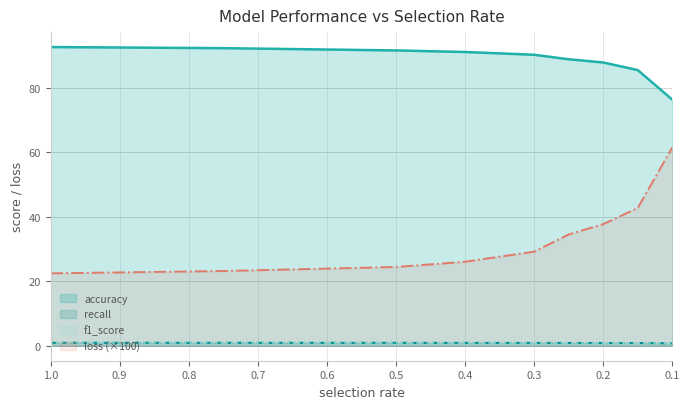

True or false: accuracy has more than 2 interior local peaks.

False